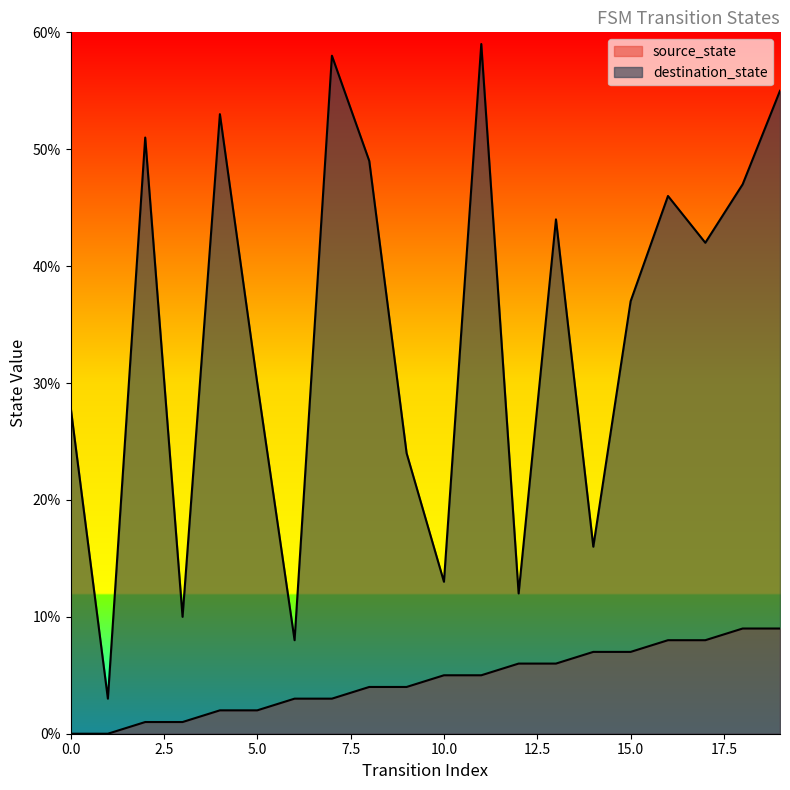

Is it true that destination_state equals 51 at 2?

True